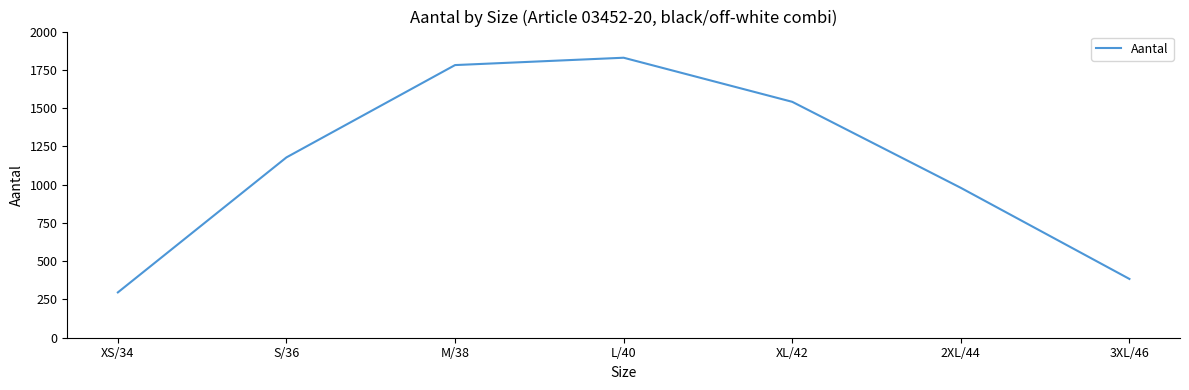

What is the change in value from XS/34 to S/36?

+882